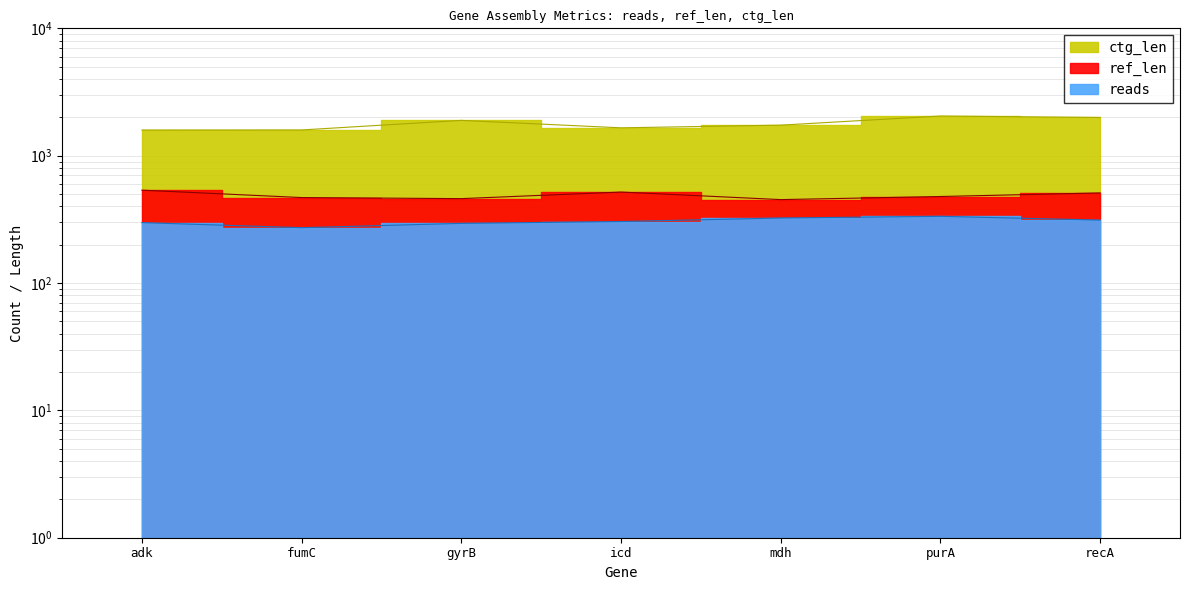

Rank the series by their maximum value, from lowest to highest.

reads, ref_len, ctg_len